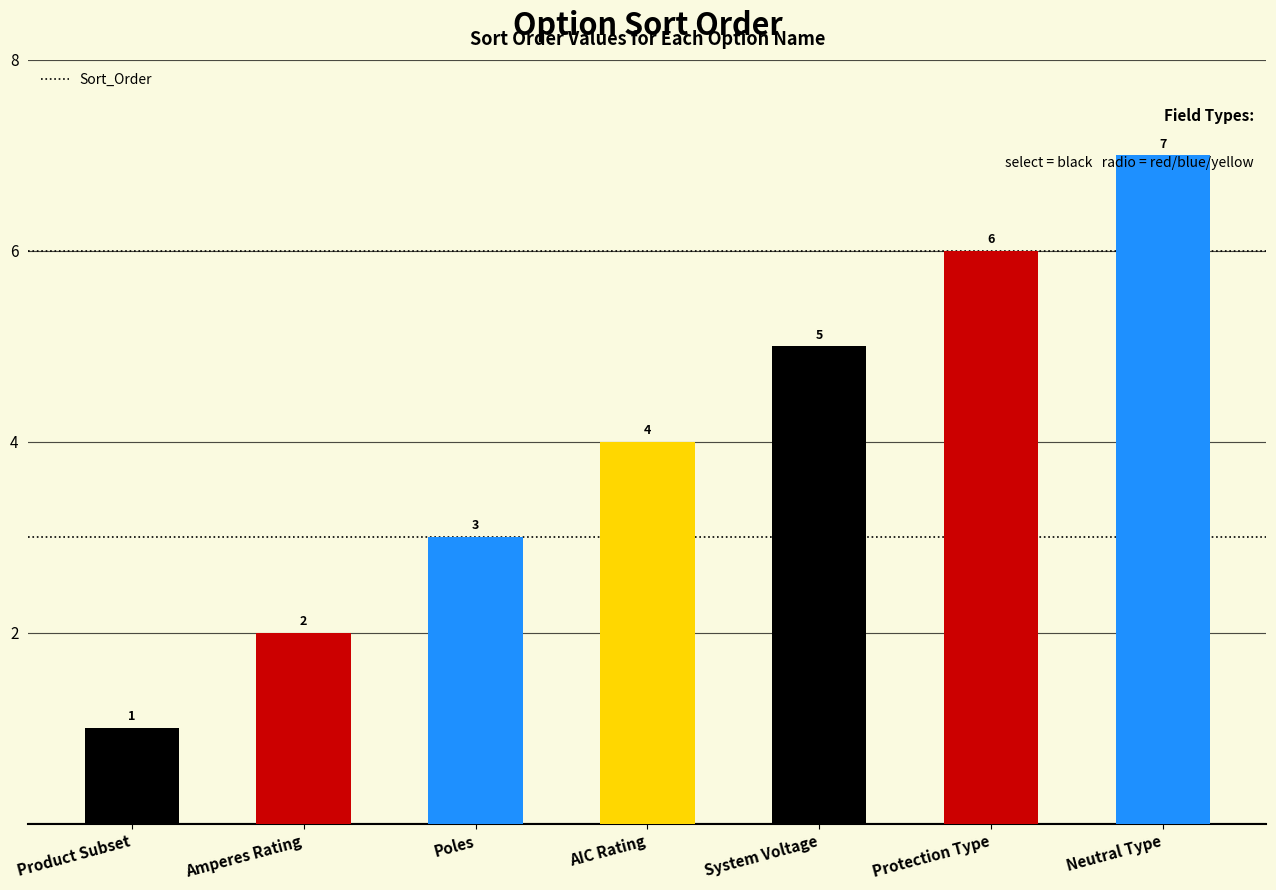

What is the label of the 6th bar from the right?

Amperes Rating